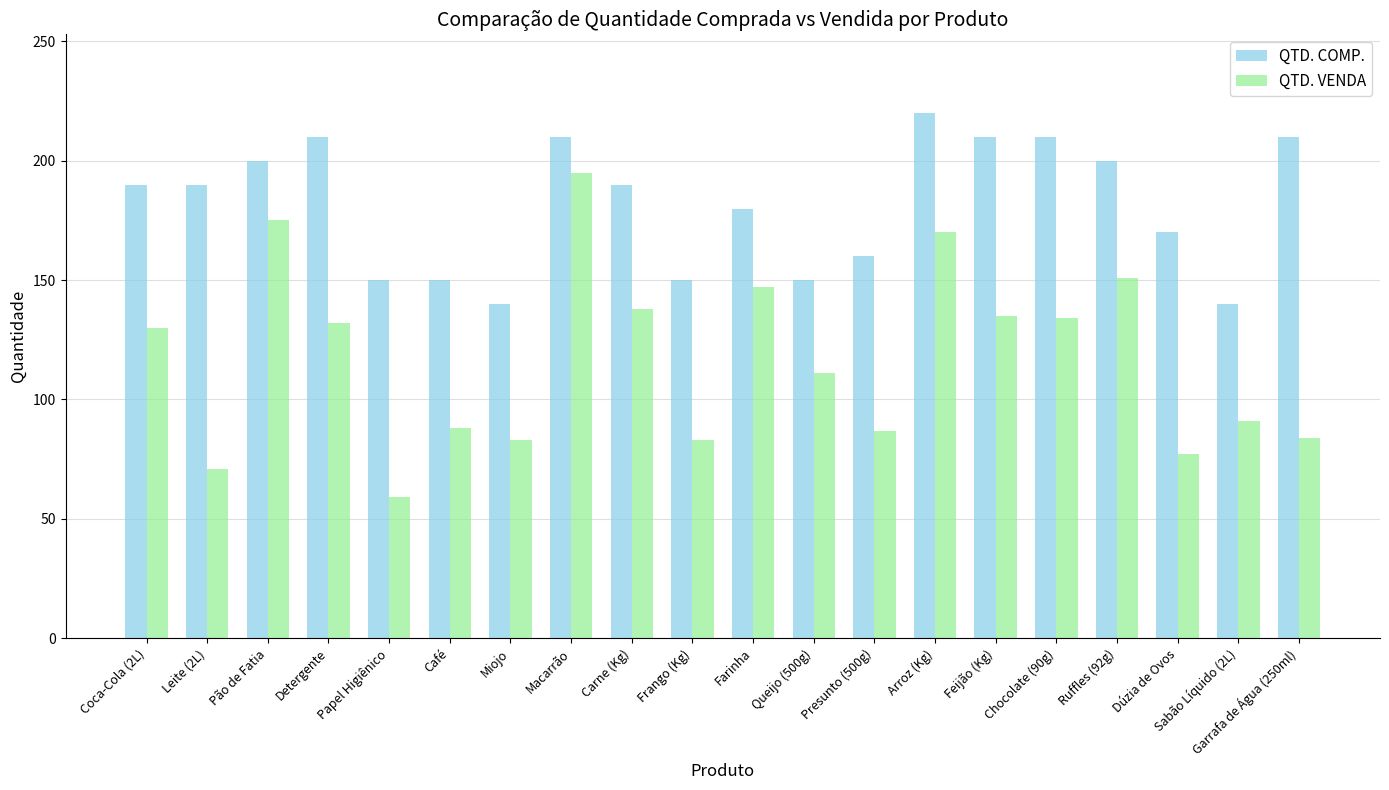

Is the value of QTD. COMP. at Feijão (Kg) greater than the value of QTD. VENDA at Farinha?

Yes